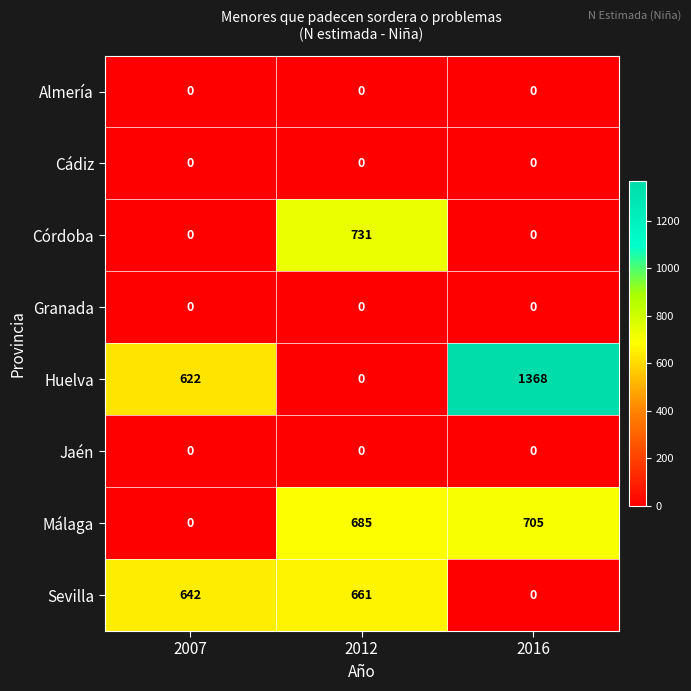

What is the difference between the Córdoba values at 2016 and 2012?

731